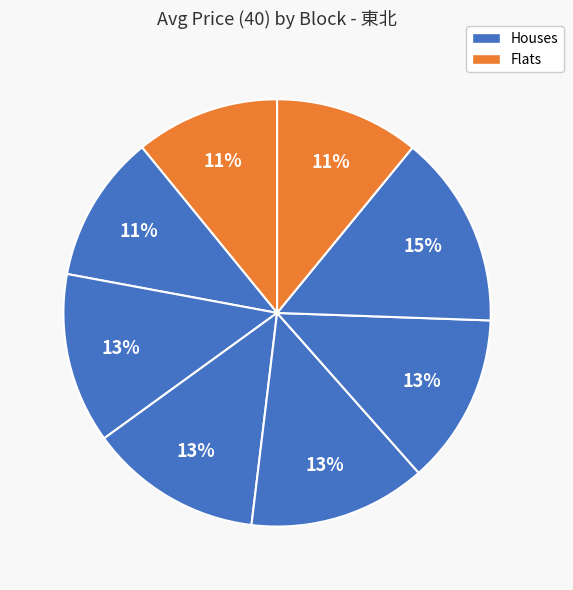

Count the number of slices in the pie.

8